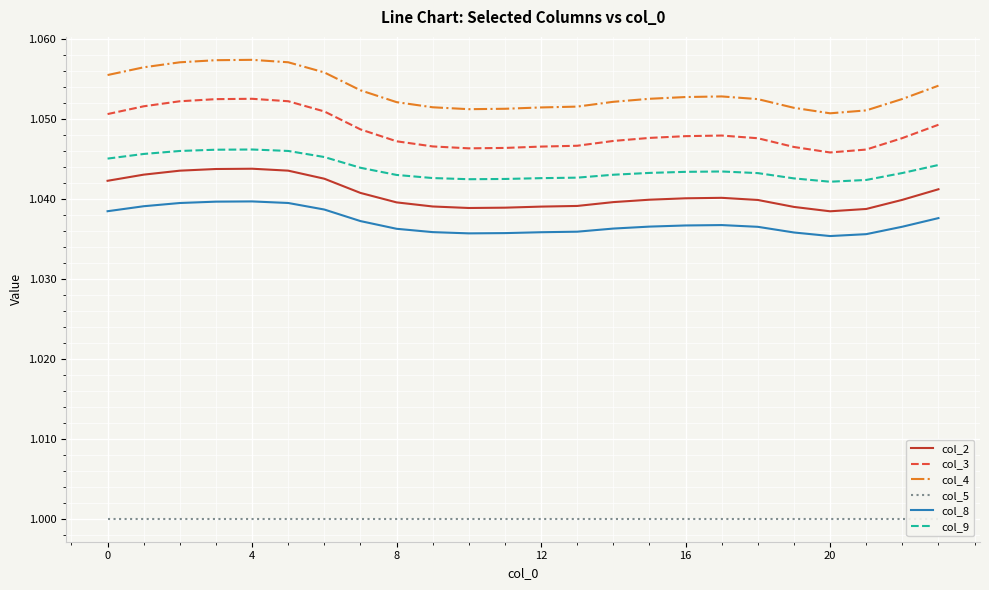

True or false: col_4 has more than 0 points higher than both neighbors.

True